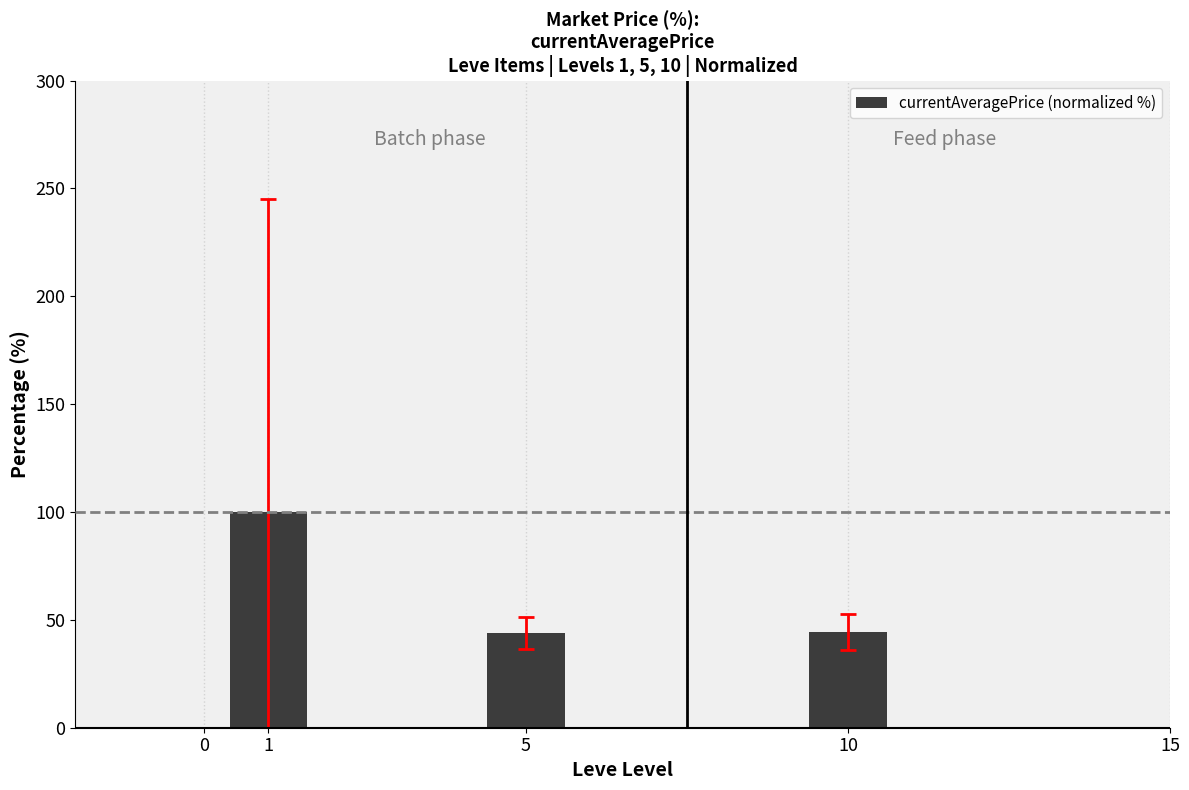

What is the value of the 2nd bar from the left?

44.0